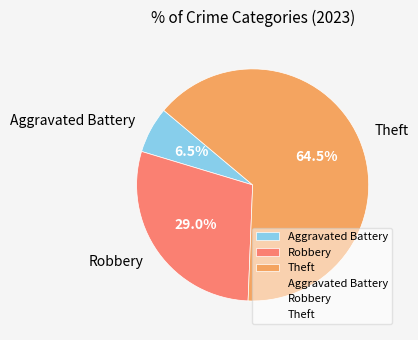

Which has a higher value, Aggravated Battery or Robbery?

Robbery